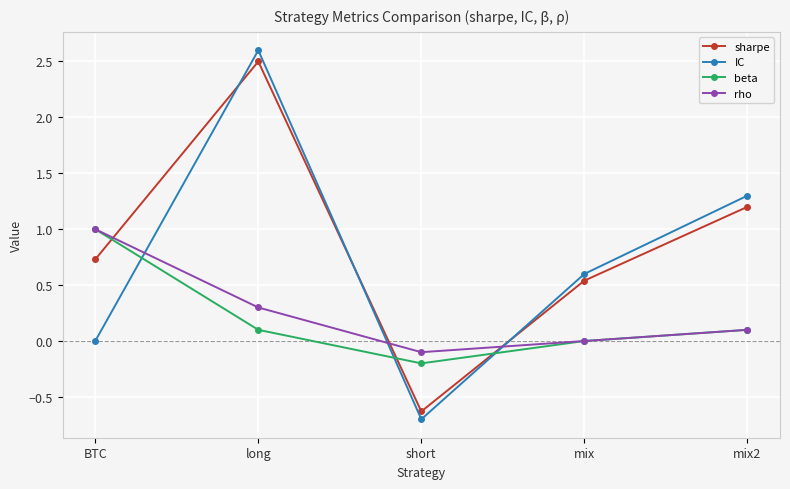

Which category has the highest value in the IC series?

long